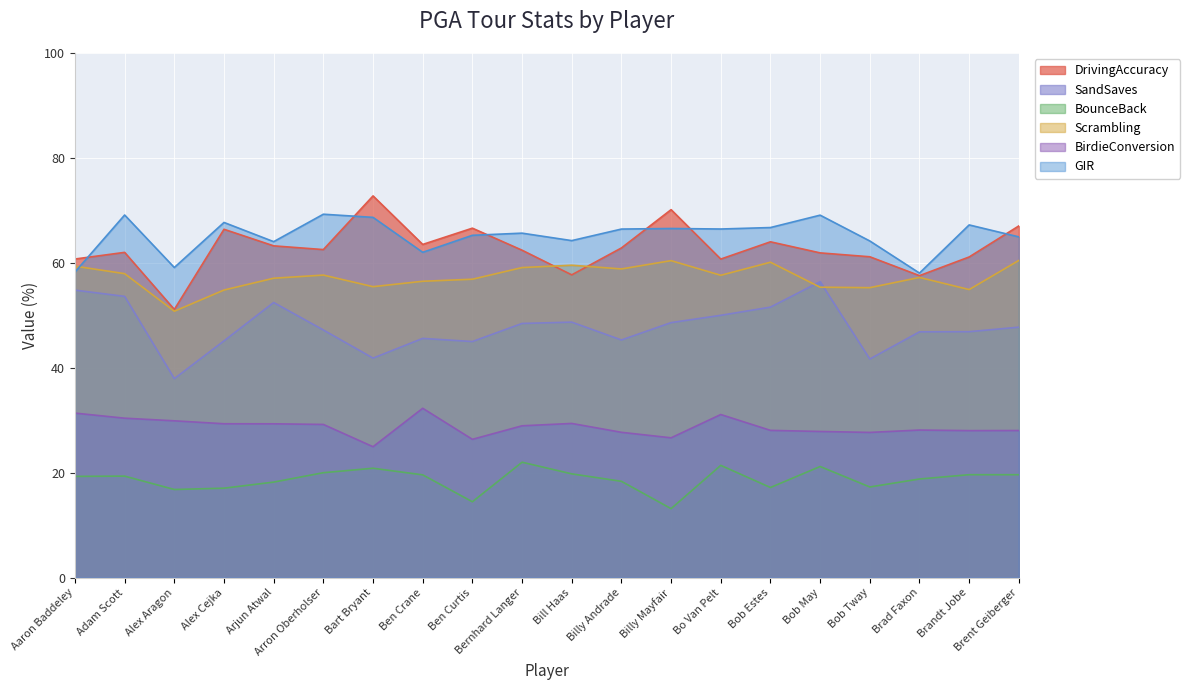

What is the difference between the maximum and minimum values in the SandSaves series?

18.5